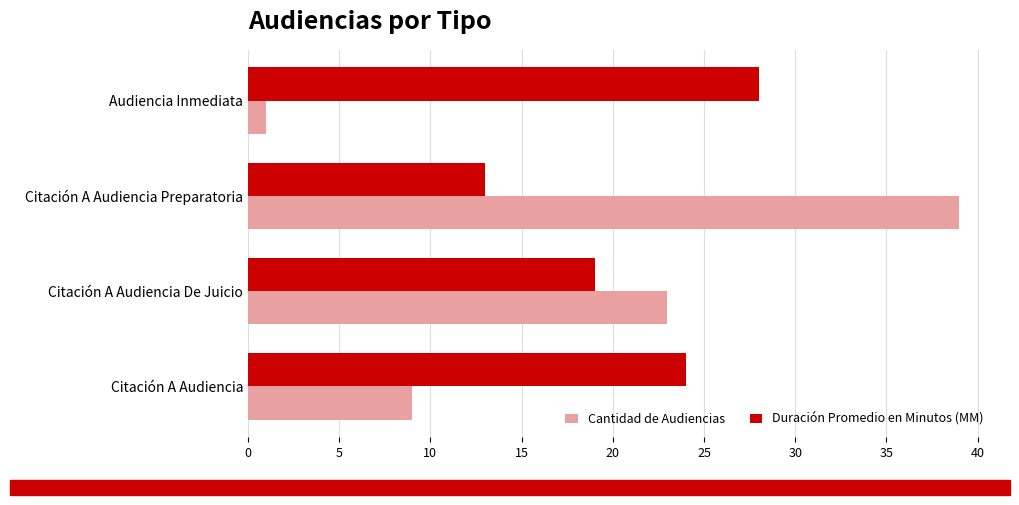

List the labels in order of Duración Promedio en Minutos (MM) value, smallest first.

Citación A Audiencia Preparatoria, Citación A Audiencia De Juicio, Citación A Audiencia, Audiencia Inmediata